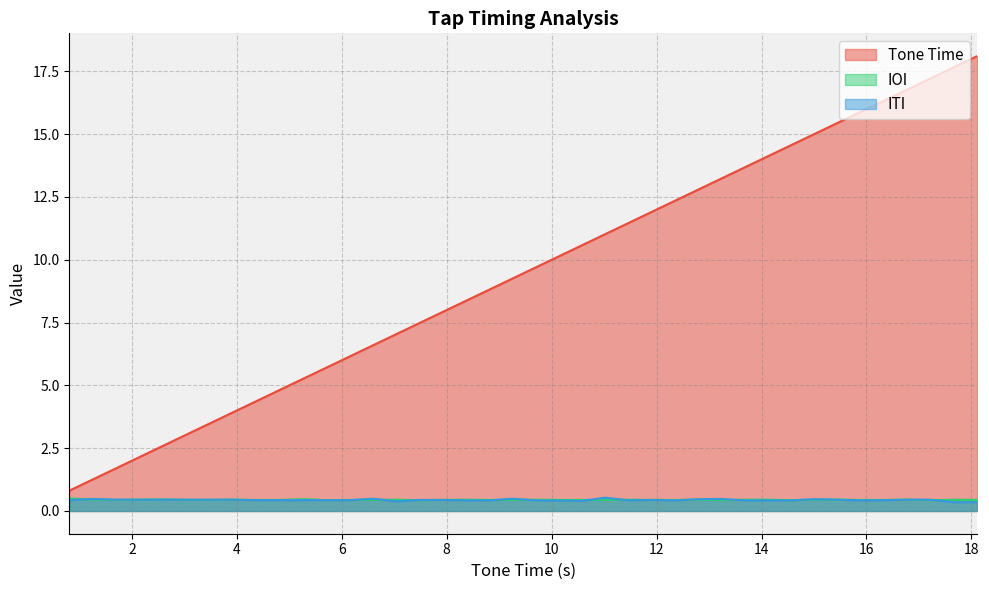

How many lines are shown in the chart?

3